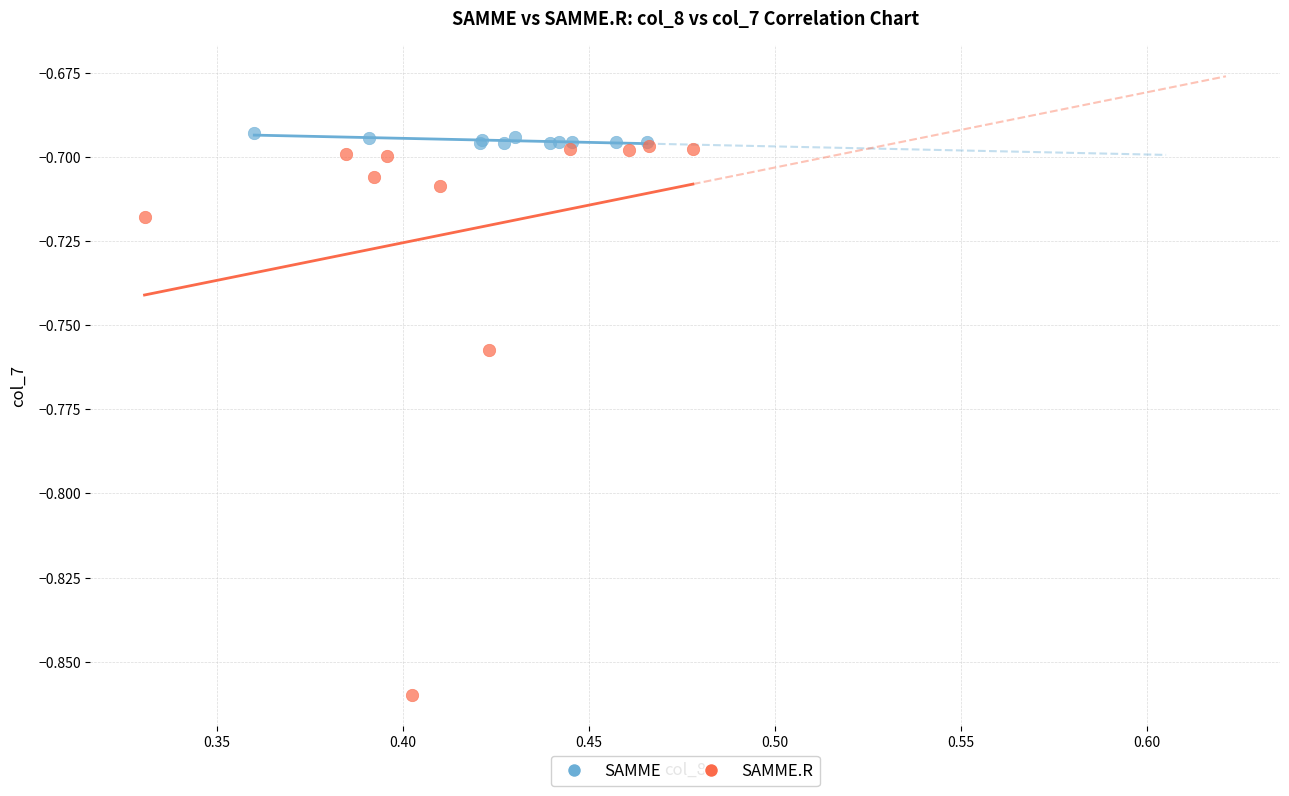

Which series reaches the maximum Y coordinate?

SAMME